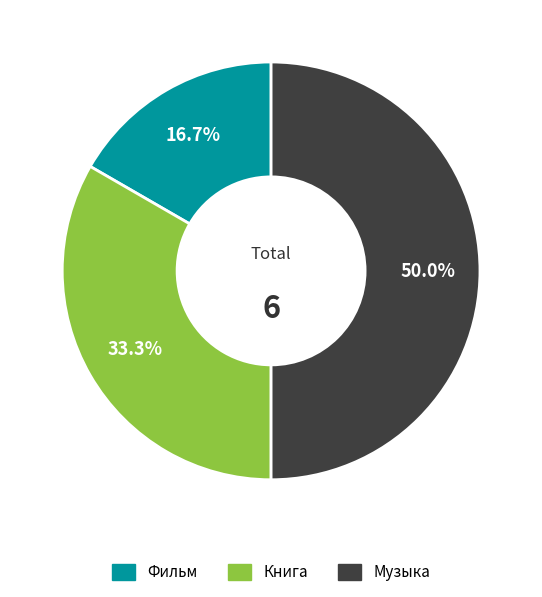

To the nearest percent, what percentage of the pie is Книга?

33%